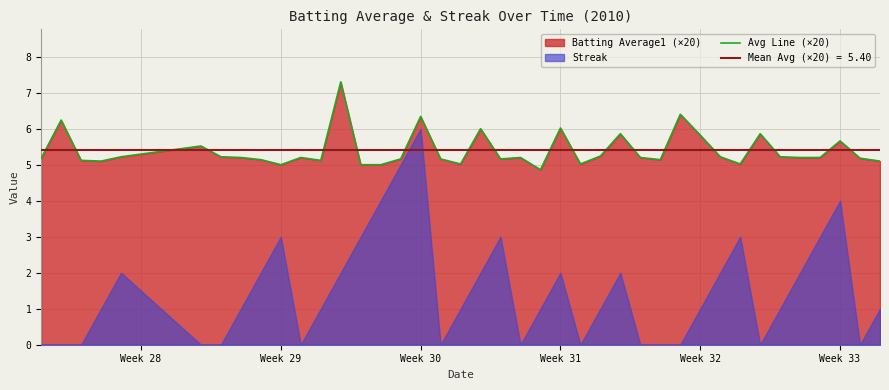

What is the average value?

5.4